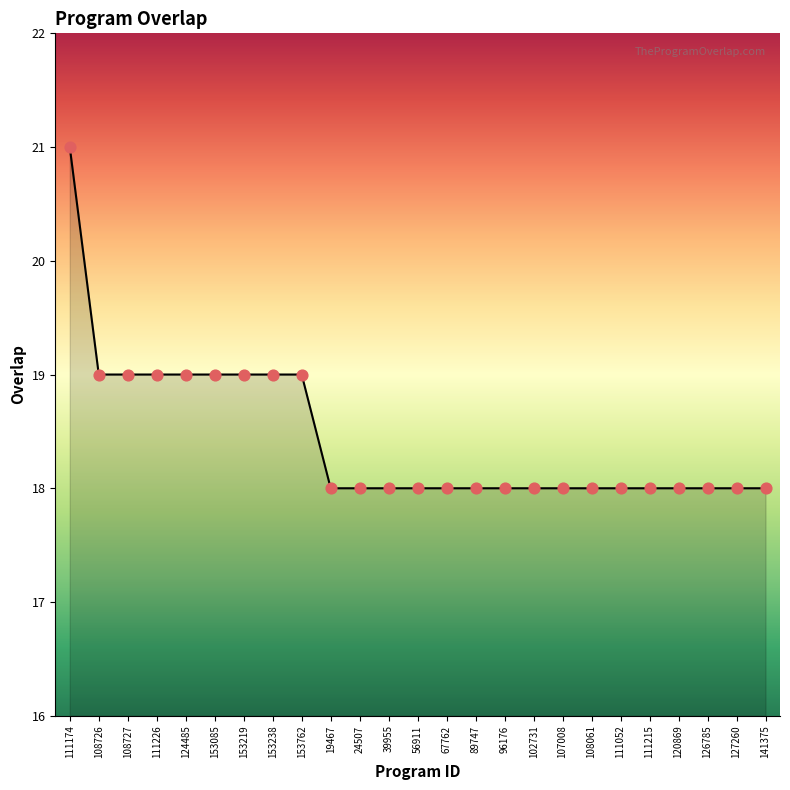

Which has a higher value, 102731 or 124485?

124485